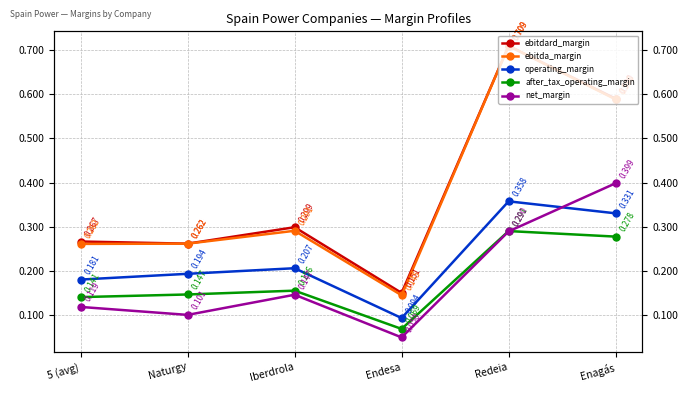

What is the average value of the operating_margin series?

0.2